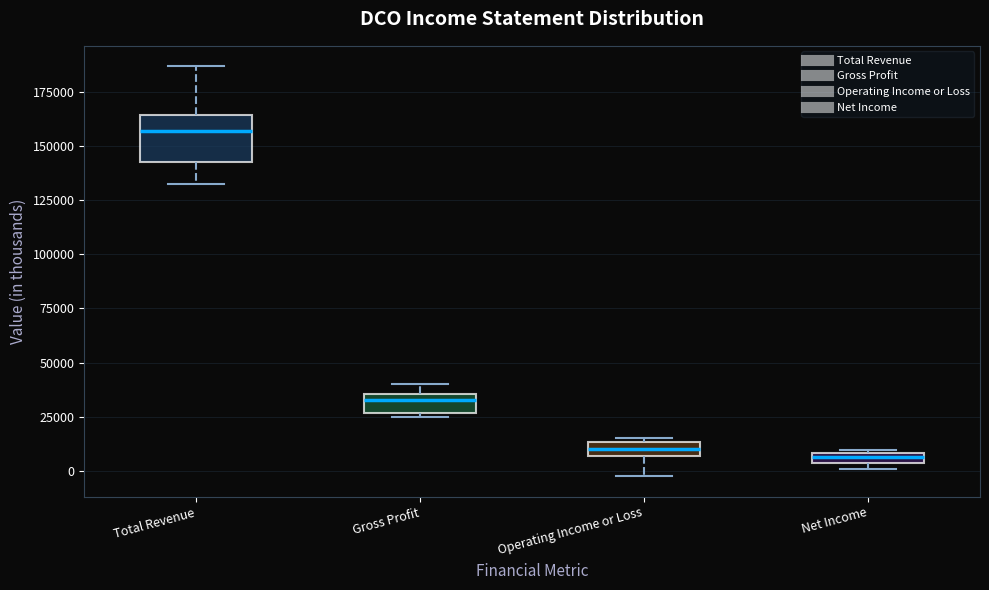

Which box is the tallest, from its lower edge to its upper edge?

Total Revenue